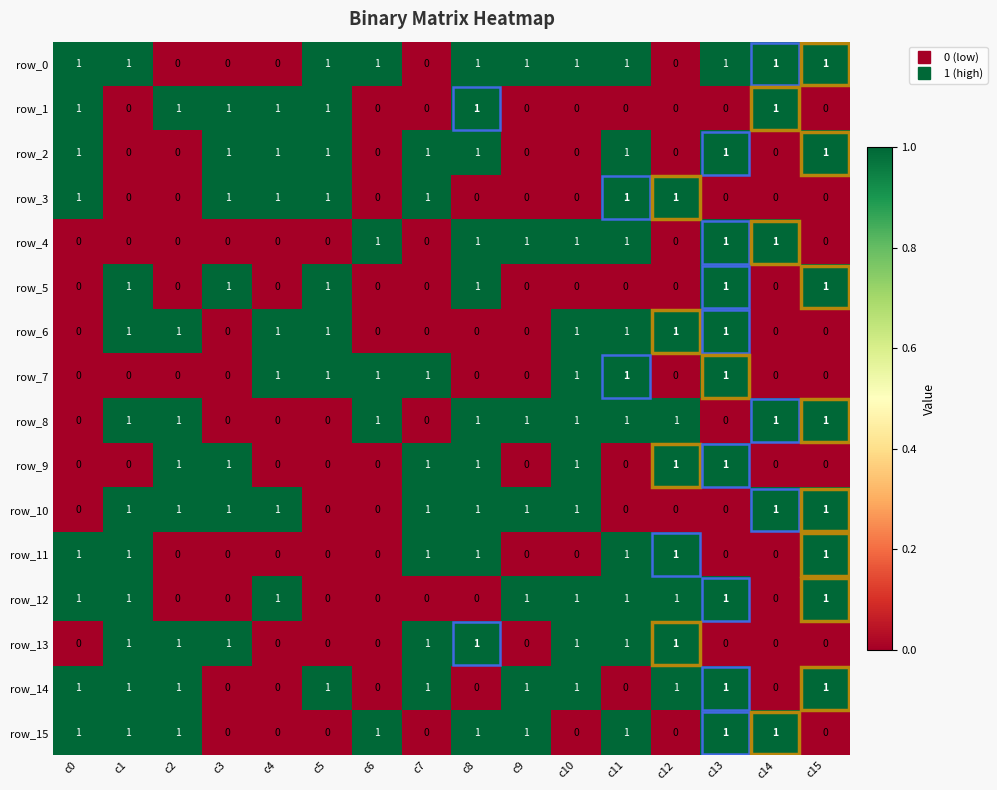

Count the row_8 values in the range 0 to 1.

16